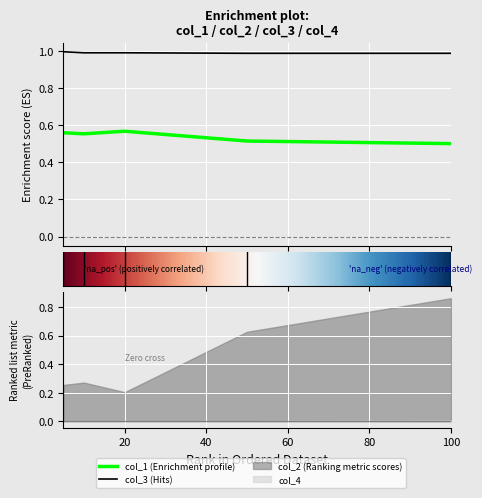

True or false: col_1 and col_3 cross at least once.

False